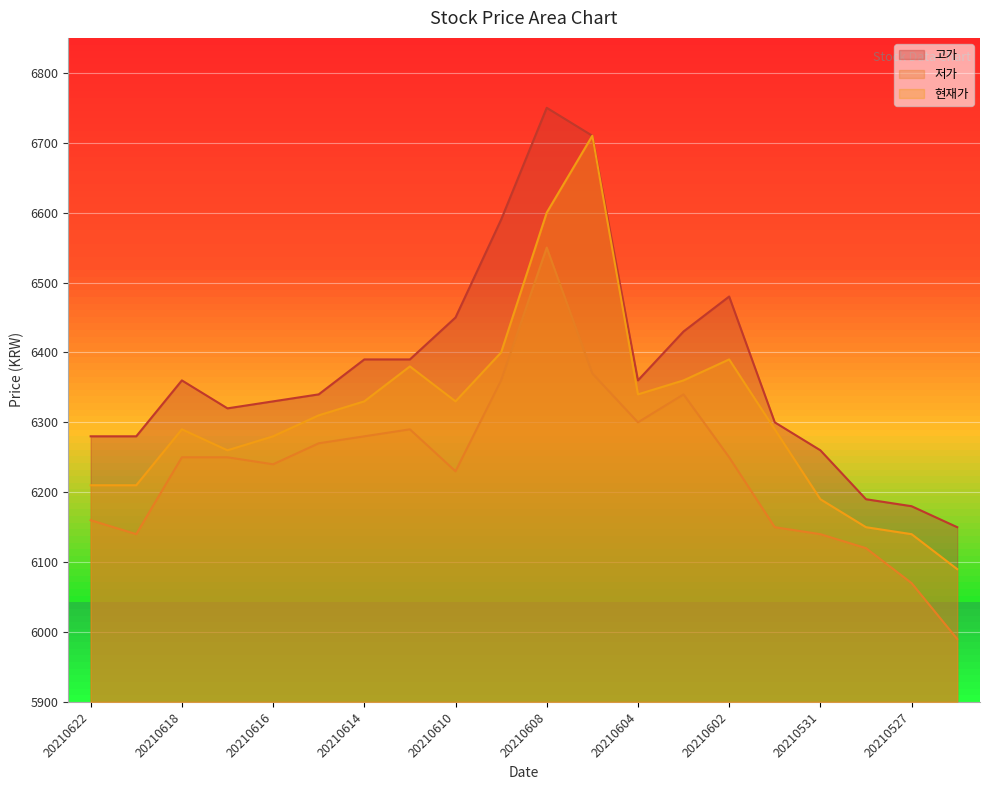

Count the number of data series in this chart.

3